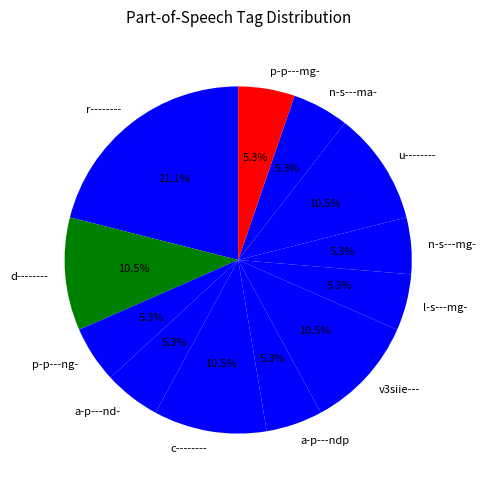

What percentage is NOT represented by a-p---ndp?

94.7%